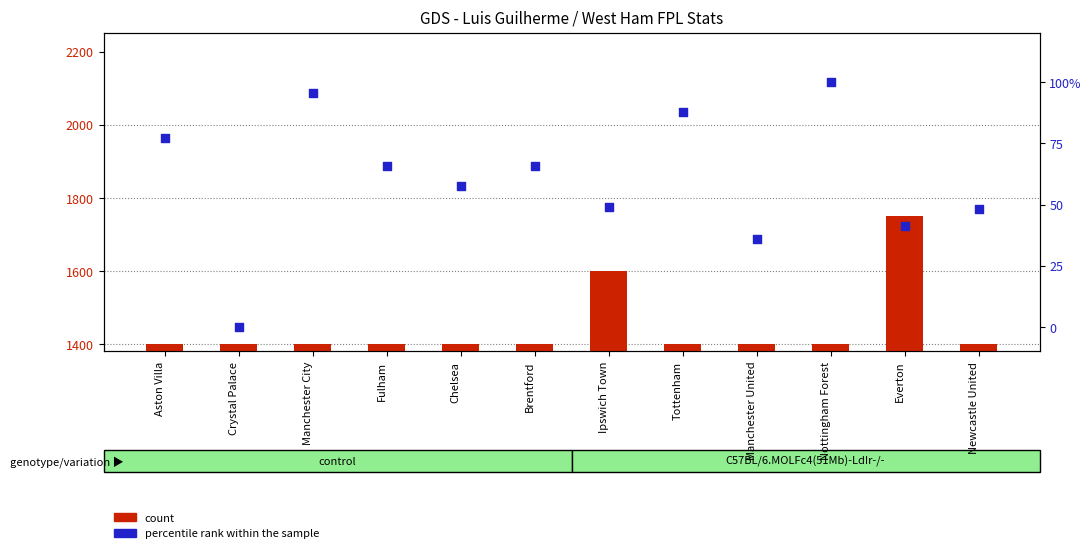

What are all the series names shown in the legend?

count, percentile rank within the sample